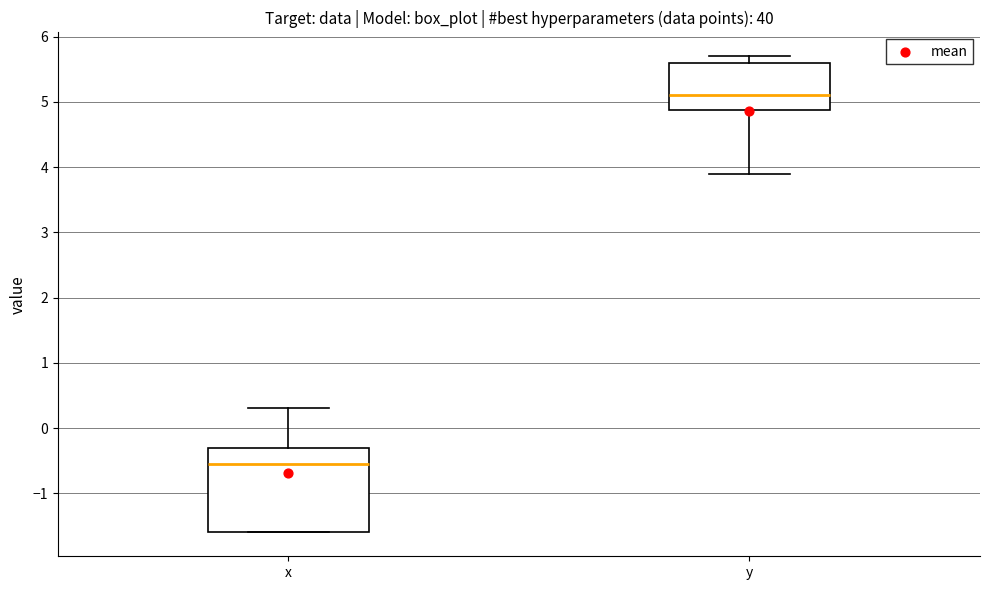

Comparing the boxes themselves (not the whiskers), which one is the tallest?

x